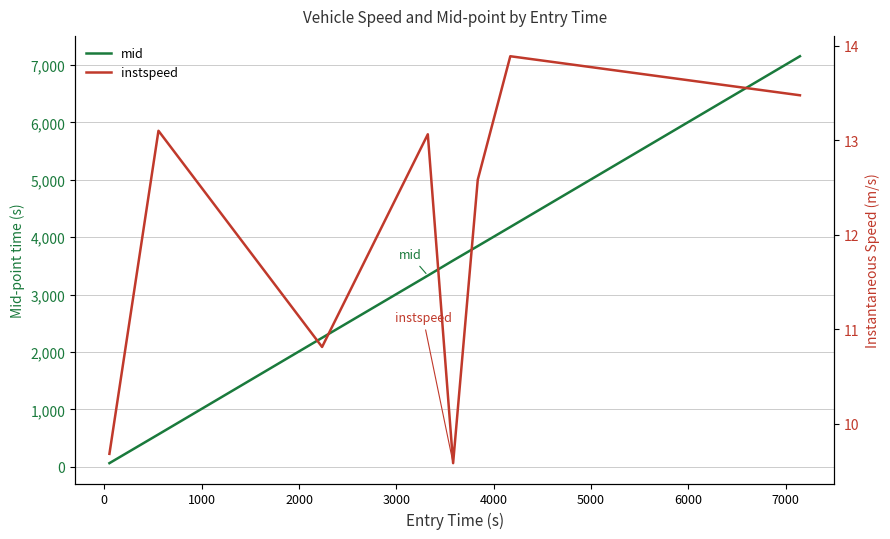

True or false: mid and instspeed cross at least once.

False